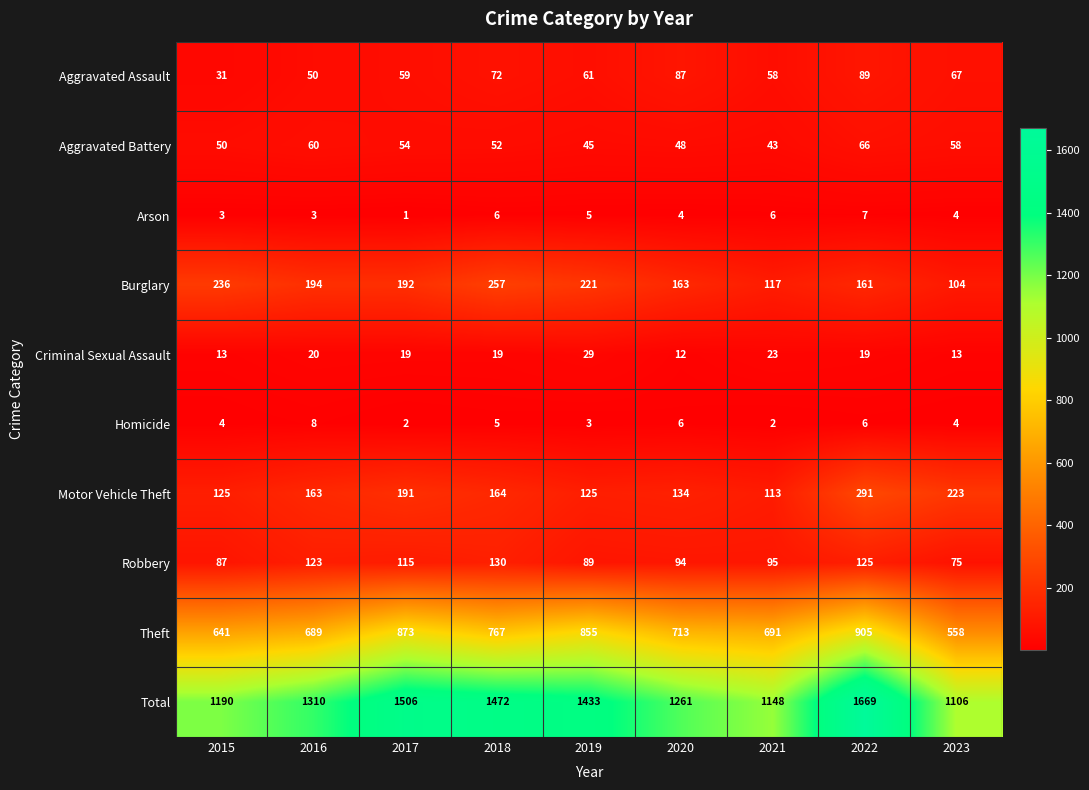

What is the sum of the Total values at 2020 and 2023?

2367